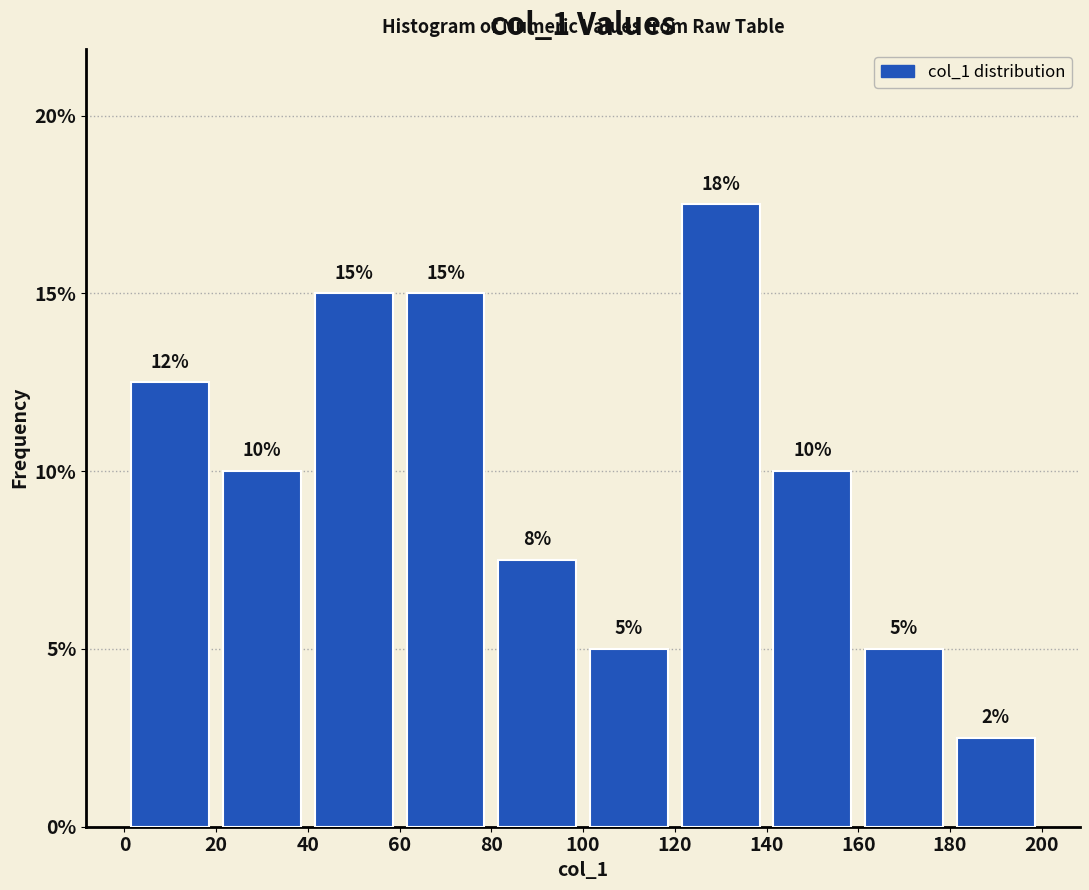

Over which range of the x-axis is the bar tallest?

120 to 140